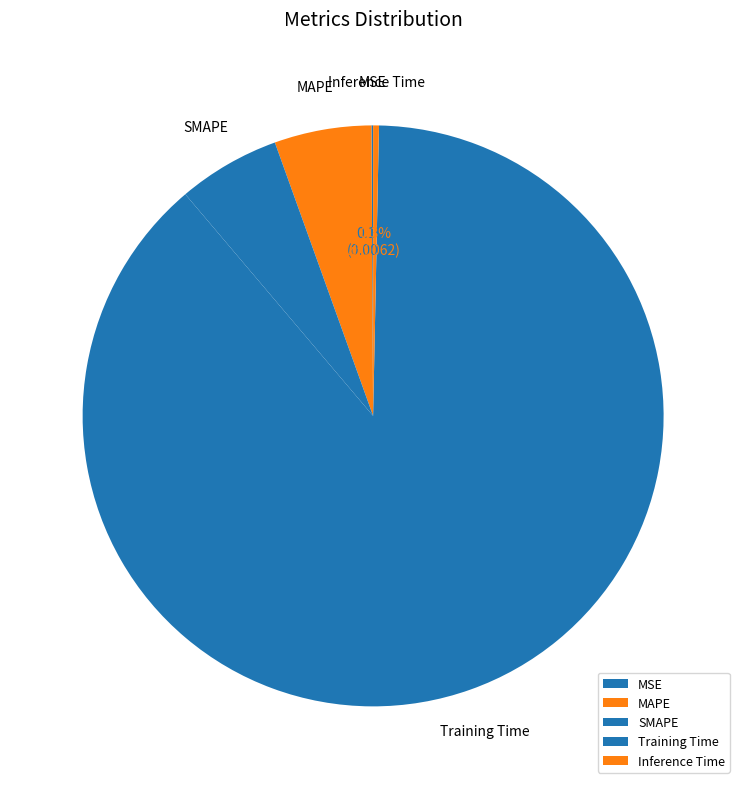

What percentage is NOT represented by SMAPE?

94.3%